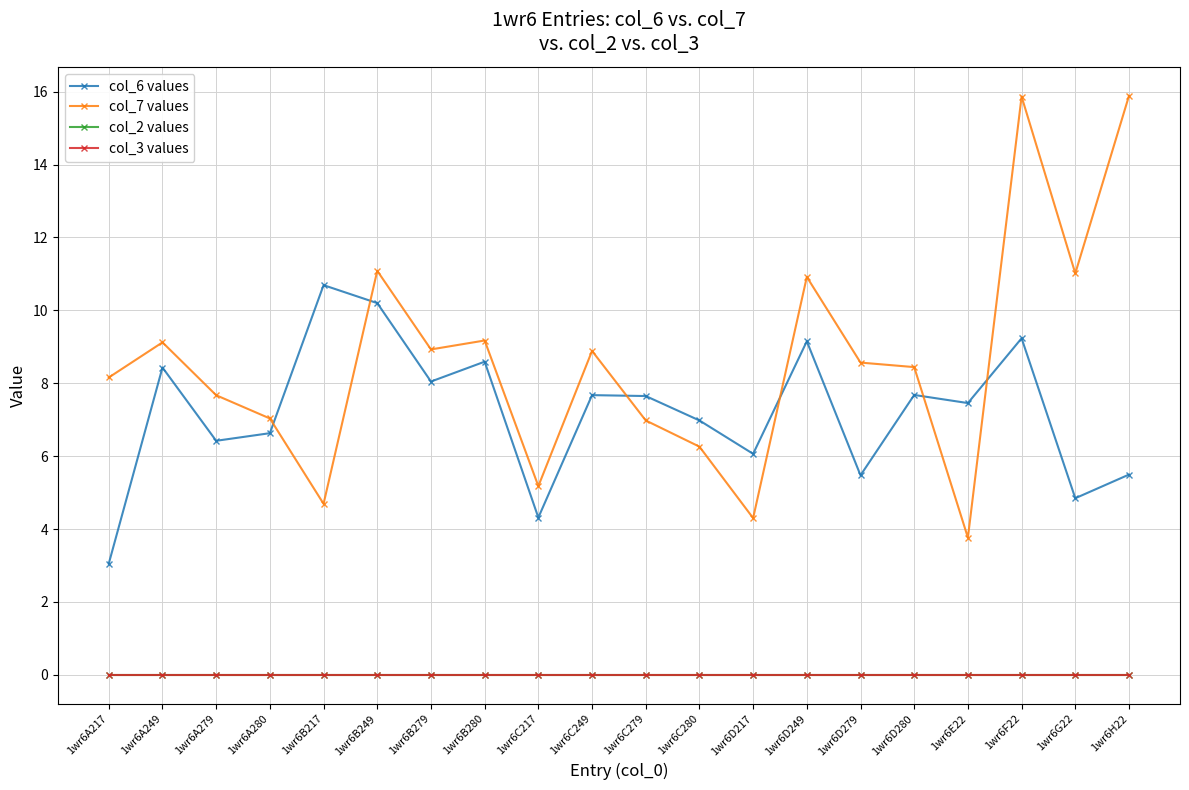

Does the chart have visible grid lines?

Yes